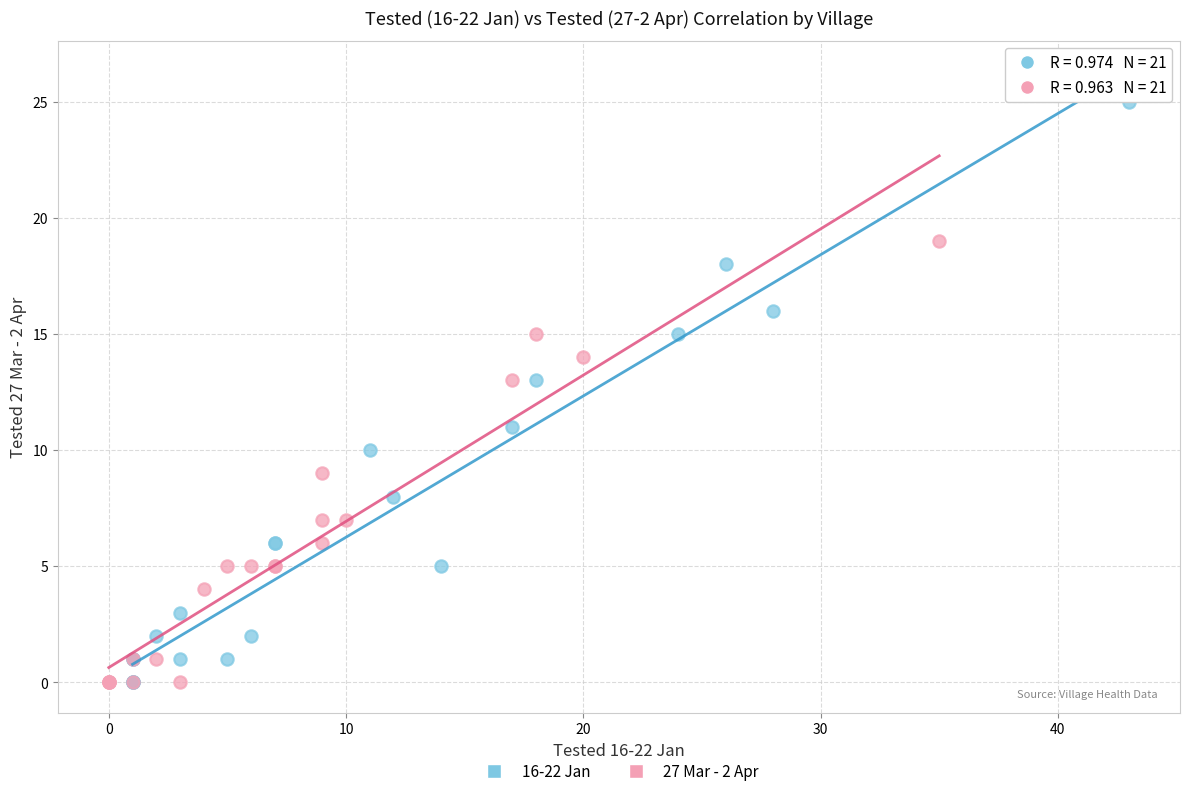

Which series has the widest spread of Y values?

16-22 Jan